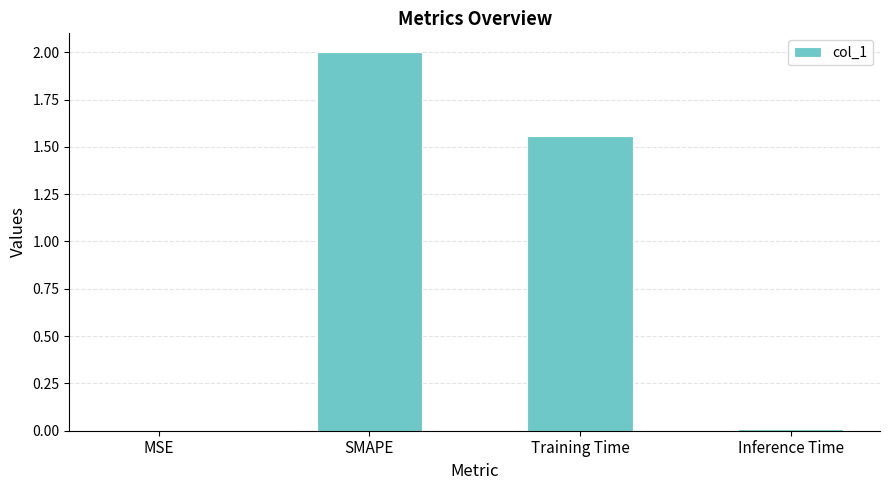

At which label is the value closest to 1?

Training Time